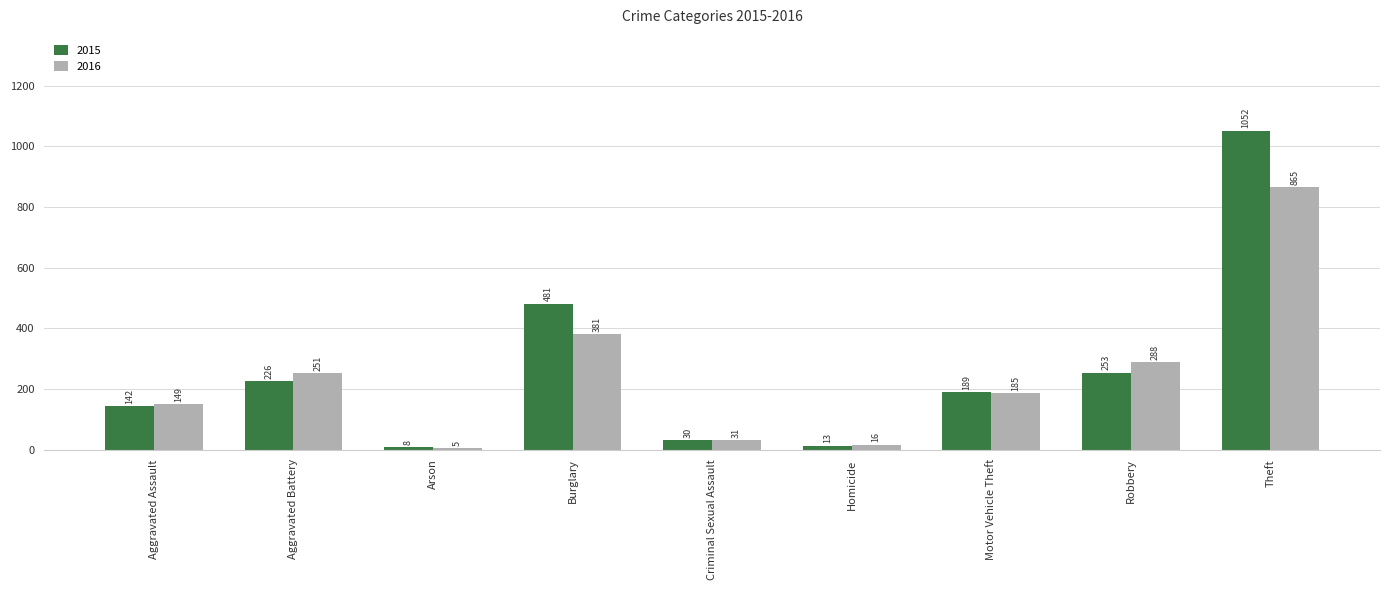

What are all the series names shown in the legend?

2015, 2016